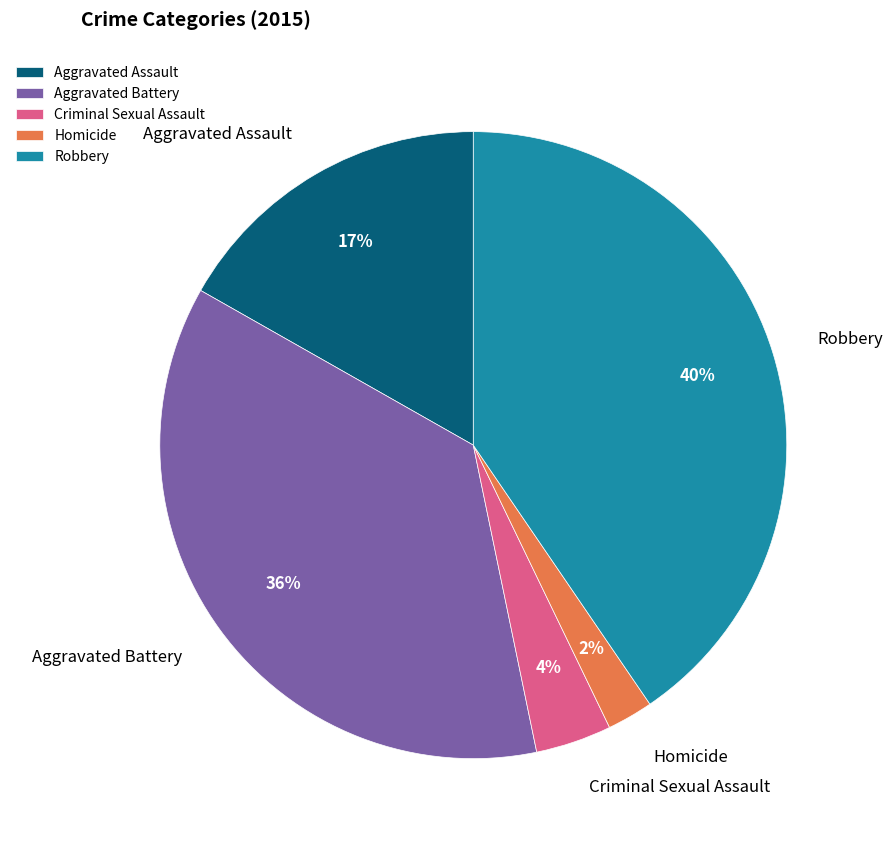

Combined, do Criminal Sexual Assault and Aggravated Assault account for over 50%?

No